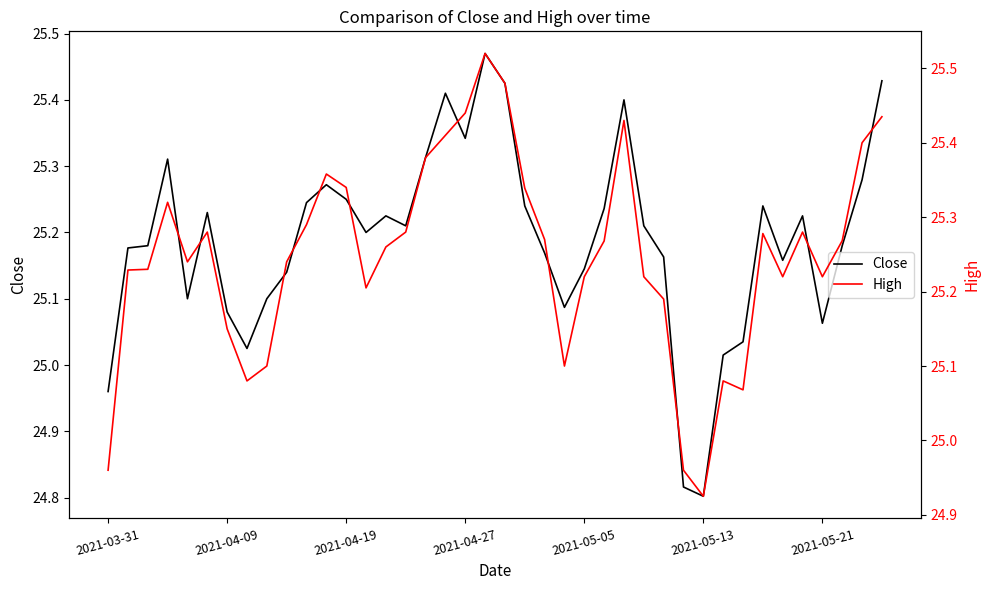

Which series has the largest total across all categories?

High